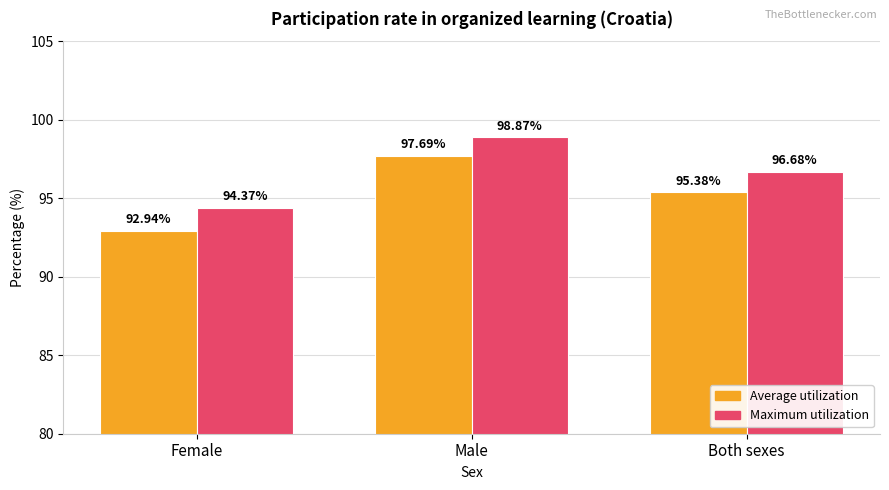

What is the label of the 1st bar from the right?

Both sexes